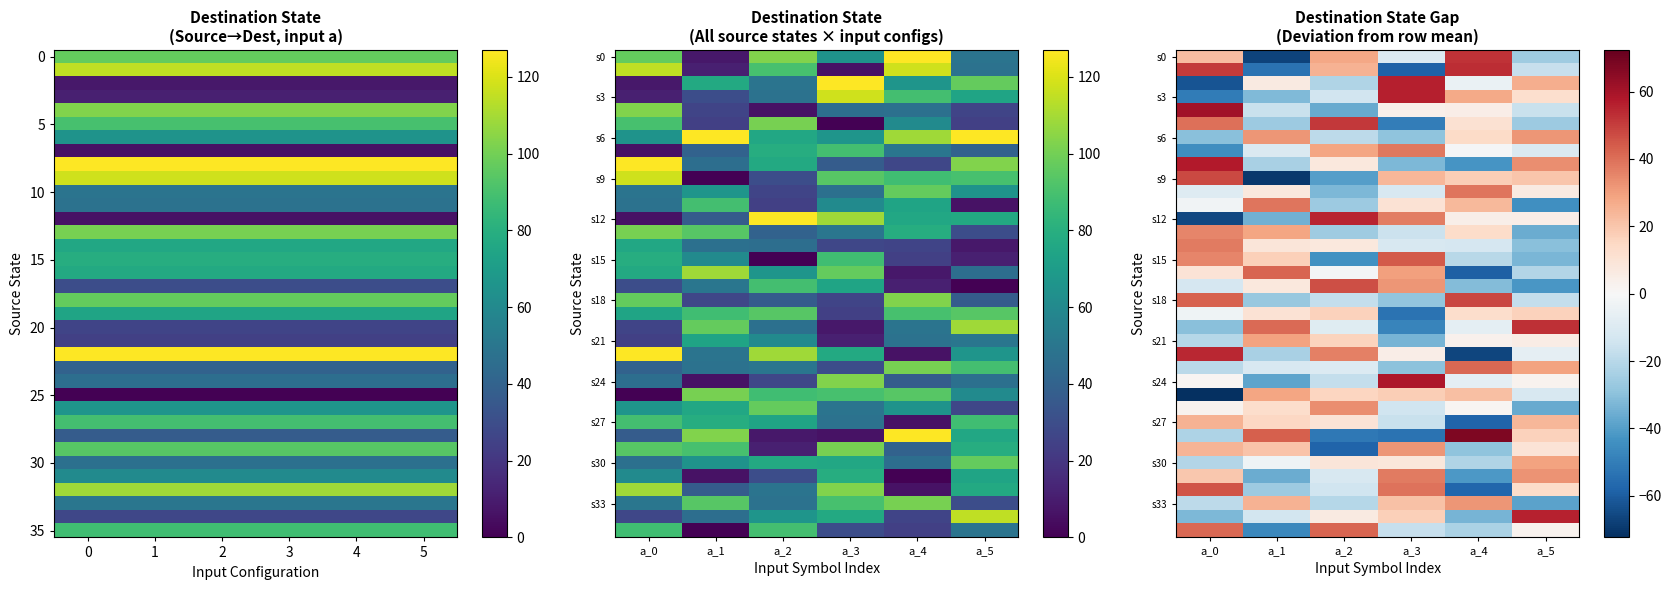

What is the spread (max minus min) of values at a_1?

113.5